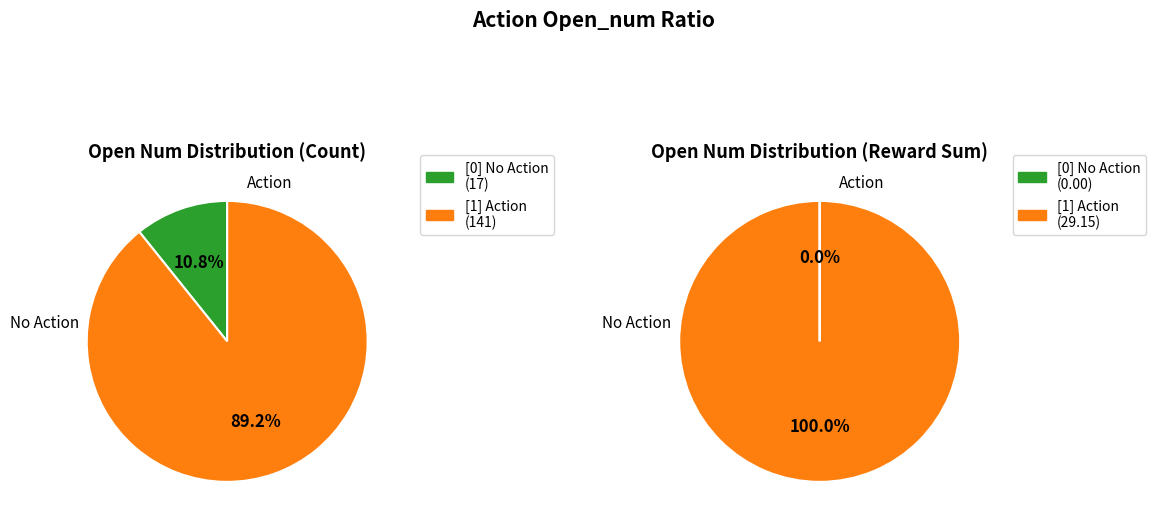

Which category has the smallest portion of the pie?

[0]